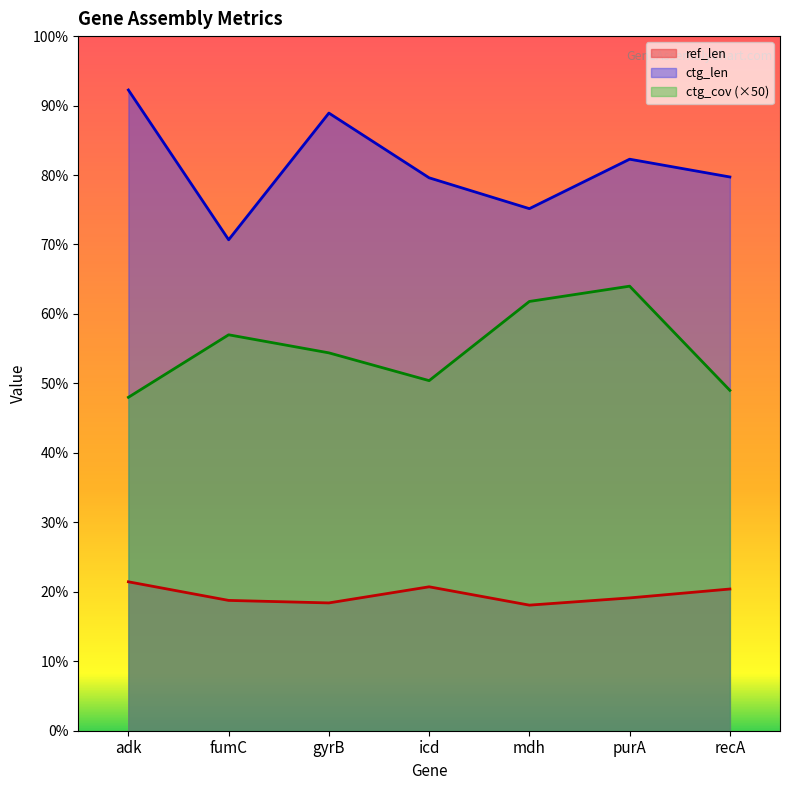

What is the total value across all series at fumC?

3661